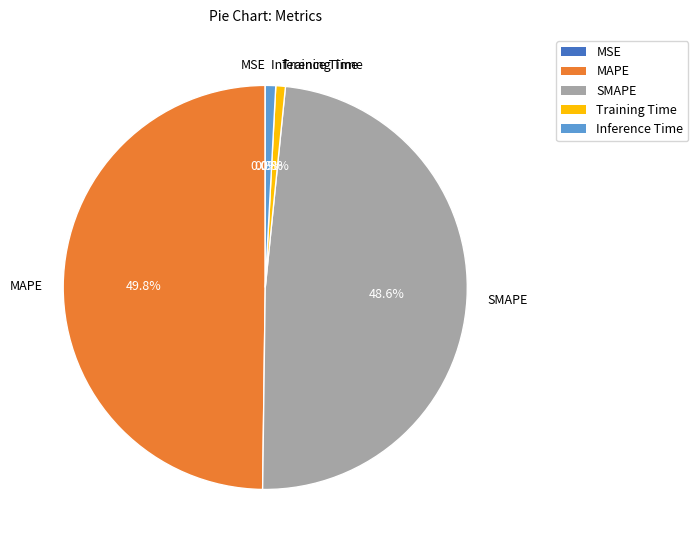

Is the sum of Training Time and SMAPE greater than half?

No